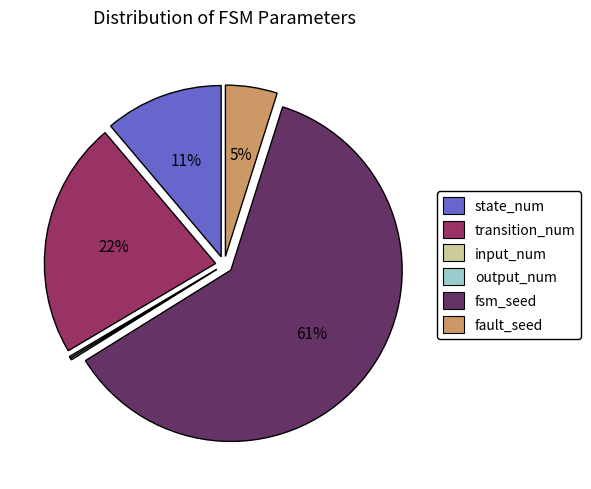

Is there any slice that represents more than half of the pie?

Yes